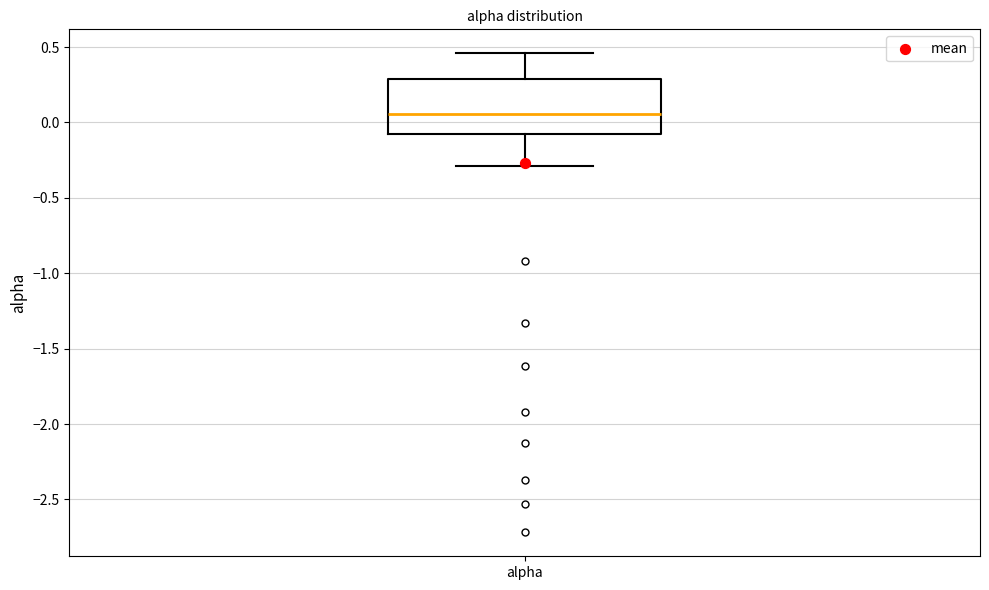

Transcribe this box plot: give where the median line is, the range the box spans, and where the two whiskers end, as read against the y-axis. The values are not printed on the chart, so give them approximately, as read against the axis.

median 0.05, box -0.10 to 0.30, whiskers -0.30 to 0.45